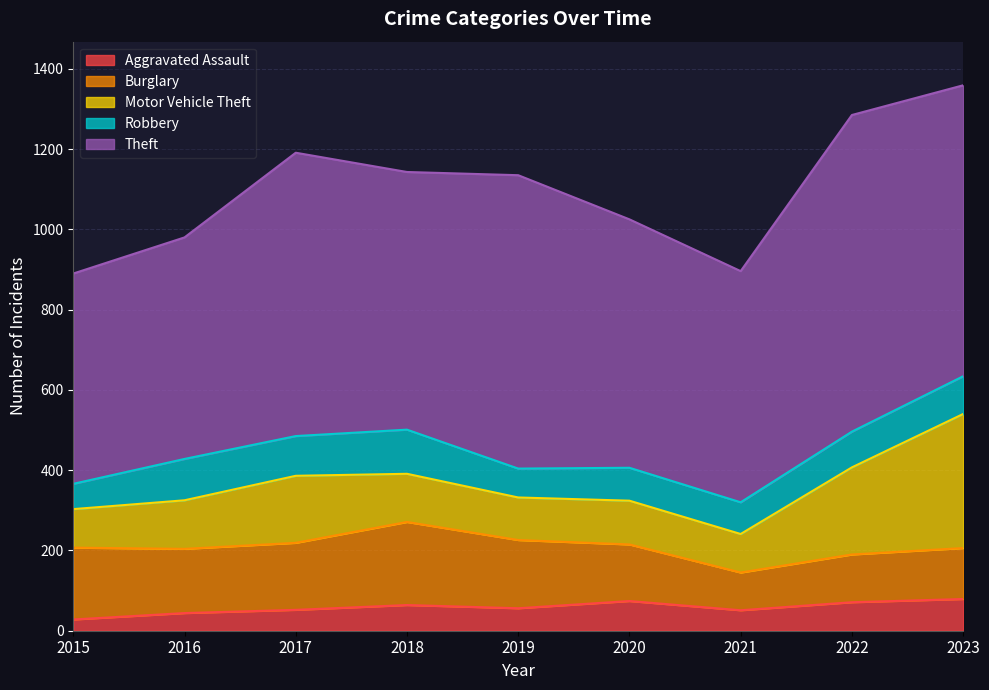

Is the value of Aggravated Assault at 2017 greater than the value of Theft at 2019?

No